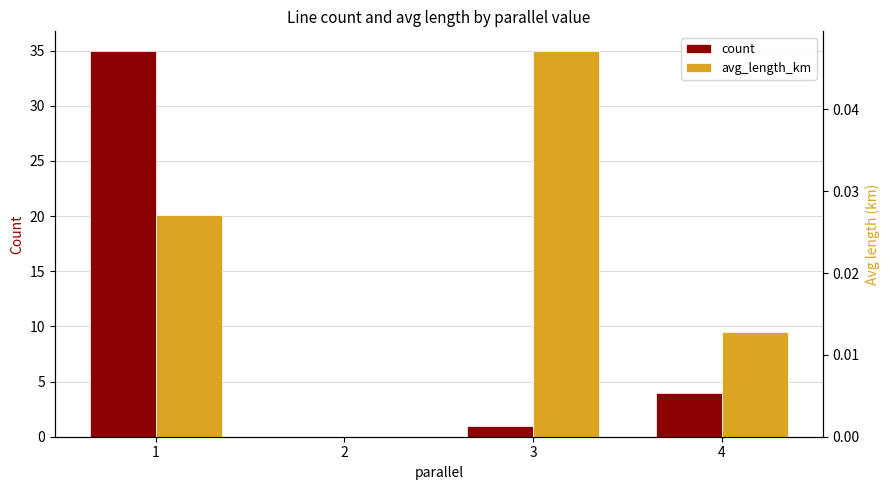

Rank the series at 1 from lowest to highest value.

avg_length_km, count